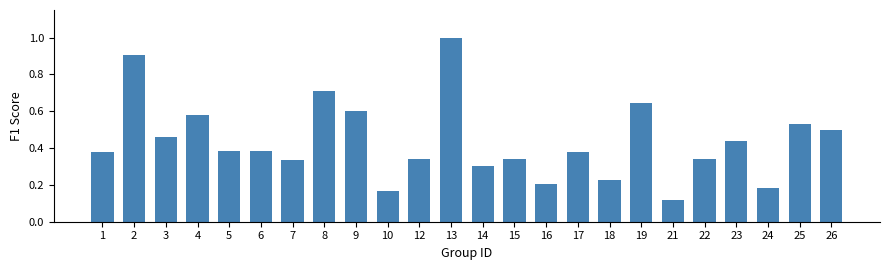

Which has a higher value, 16 or 5?

5